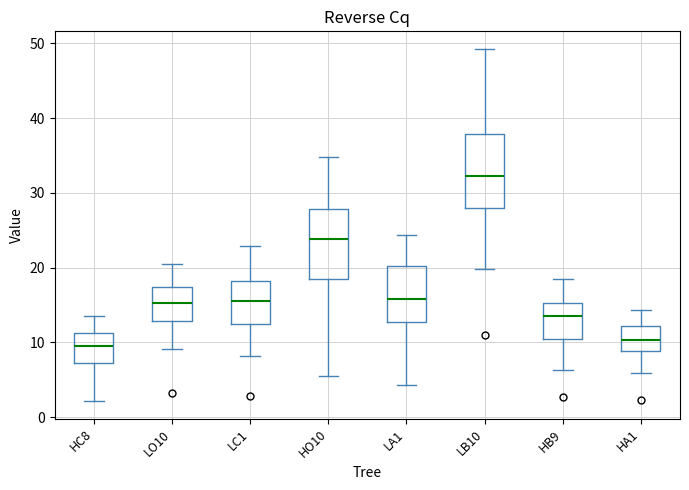

Reading left to right, read every box against the y-axis: the position of its median line, the range the box covers, and the ends of its whiskers. The values are not printed on the chart, so give them approximately, as read against the axis.

HC8: median 10, box 7 to 11, whiskers 2 to 13
LO10: median 15, box 13 to 17, whiskers 9 to 21
LC1: median 16, box 12 to 18, whiskers 8 to 23
HO10: median 24, box 18 to 28, whiskers 5 to 35
LA1: median 16, box 13 to 20, whiskers 4 to 24
LB10: median 32, box 28 to 38, whiskers 20 to 49
HB9: median 14, box 10 to 15, whiskers 6 to 18
HA1: median 10, box 9 to 12, whiskers 6 to 14